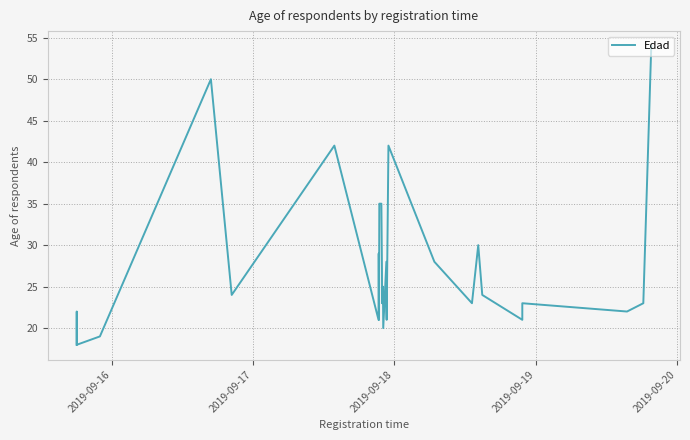

What is the difference between the second highest and minimum values?

32